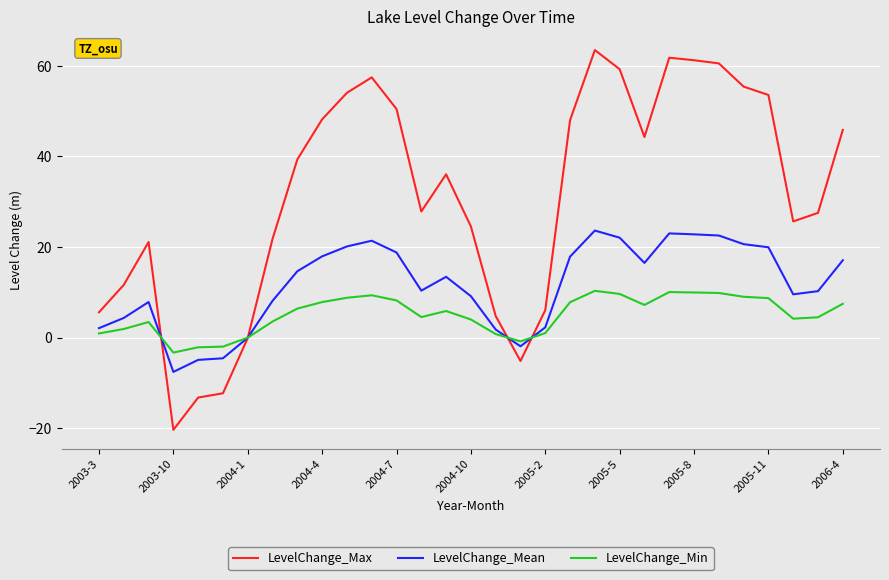

What is the maximum value shown in the chart?

63.5